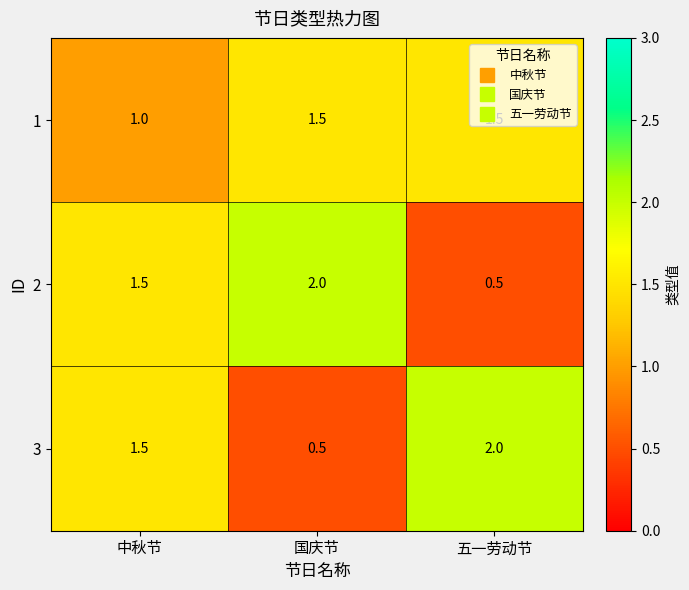

What is the approximate value of 3 at 中秋节?

1.5